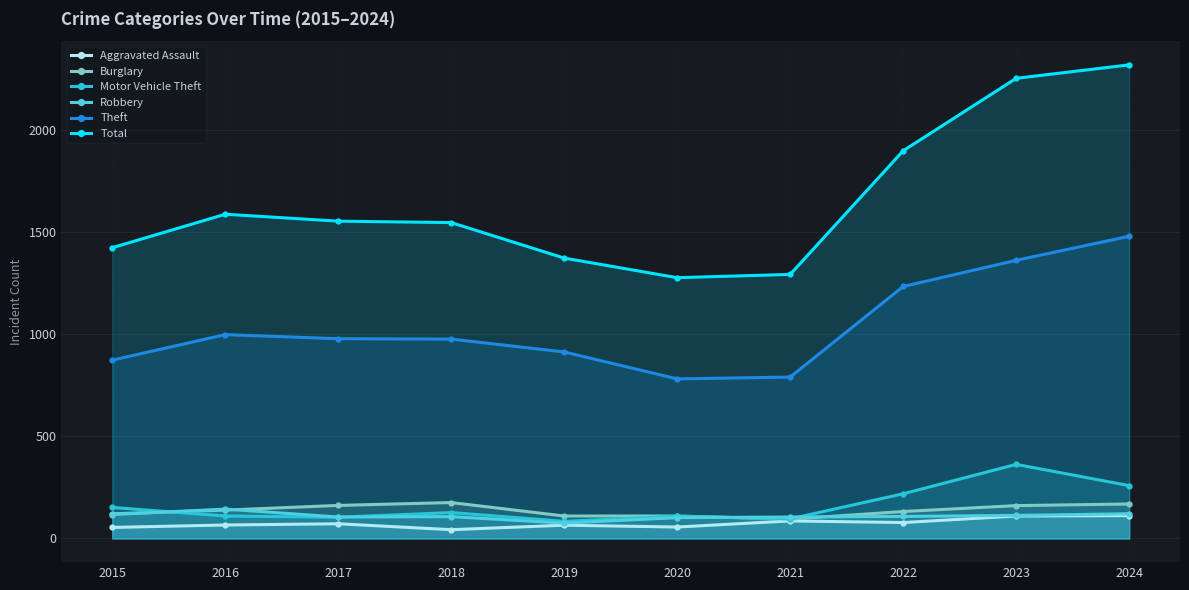

The Robbery series shows 102 at 2020. True or false?

True